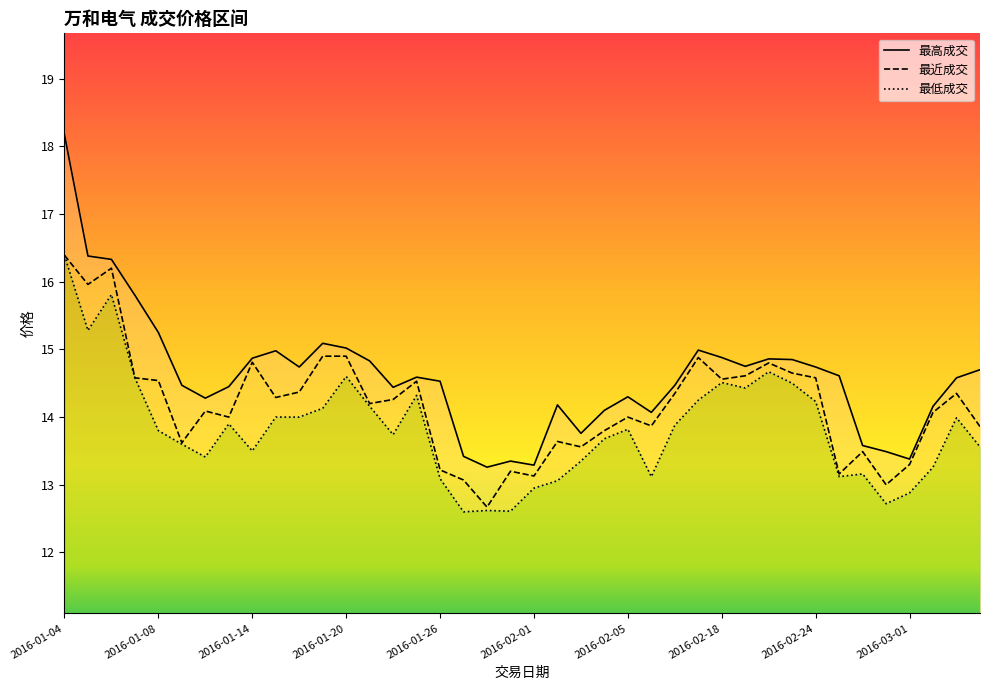

At which label does 最低成交 first exceed 13?

2016-01-04